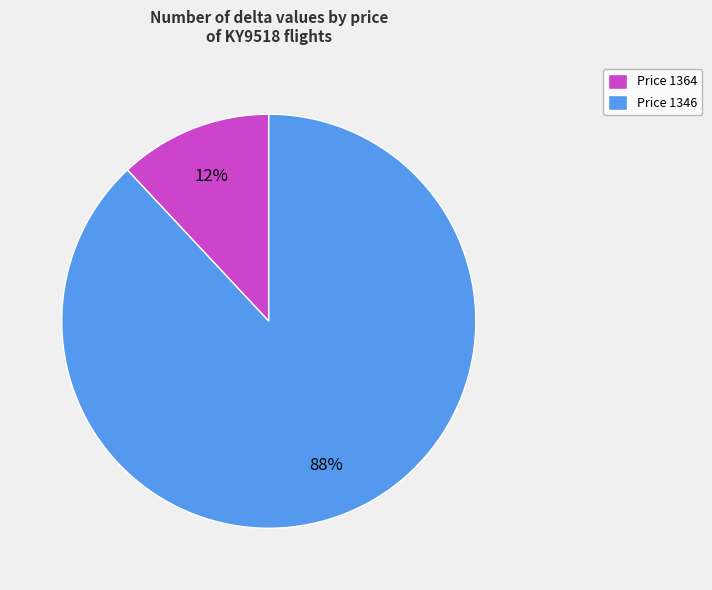

Is the sum of Price 1364 and Price 1346 greater than half?

Yes